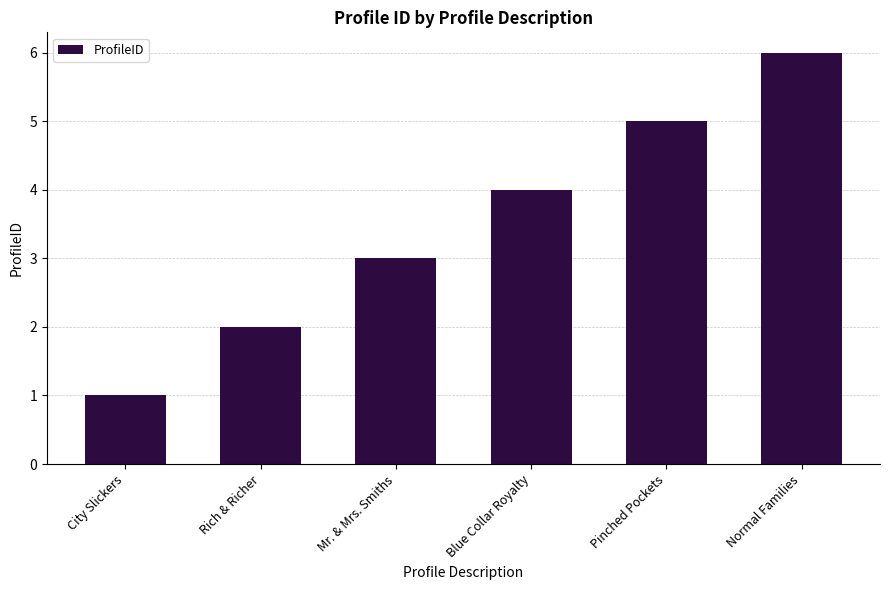

Reading right to left, extract all data points from this chart.

Normal Families=6	Pinched Pockets=5	Blue Collar Royalty=4	Mr. & Mrs. Smiths=3	Rich & Richer=2	City Slickers=1